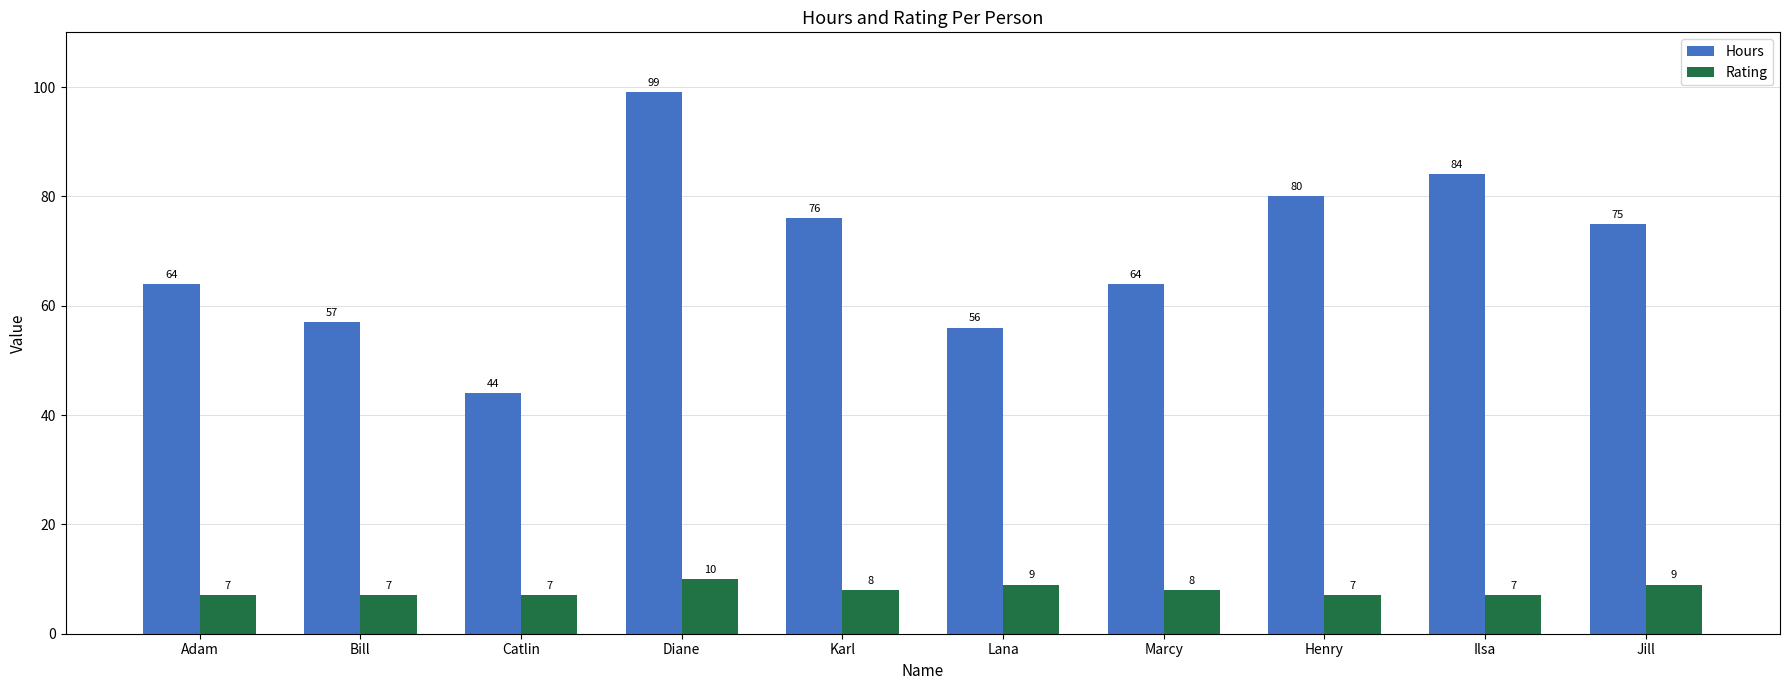

Read the Hours value at Karl, to the nearest 5.

75